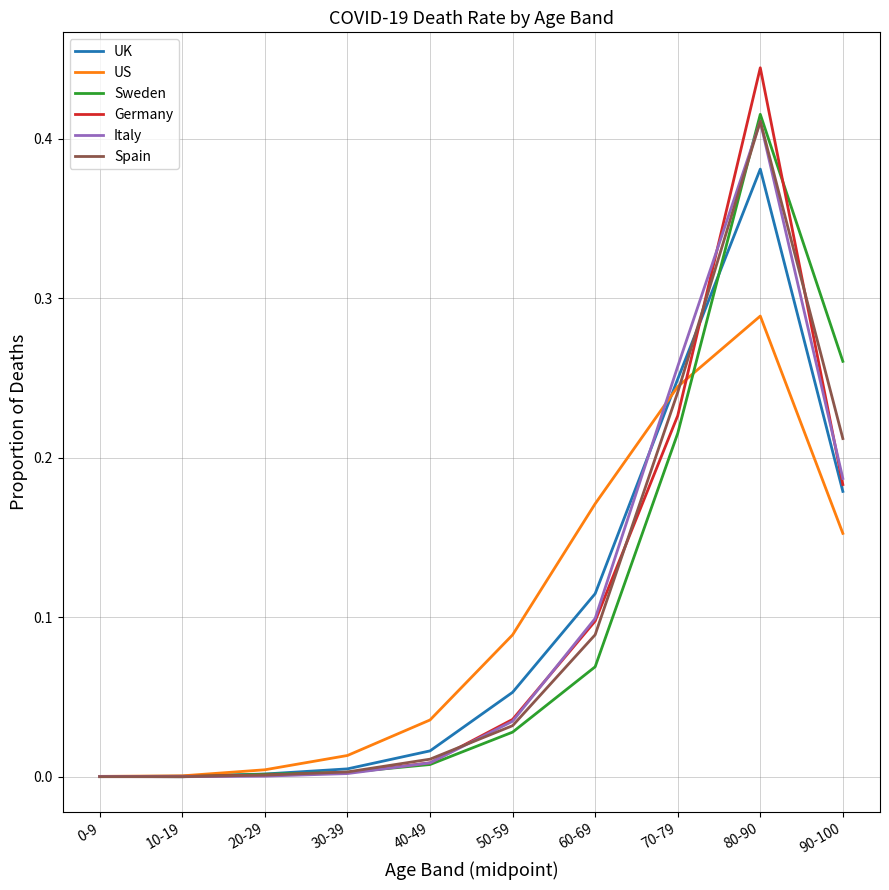

The value of Sweden at 30-39 is 0.0. True or false?

True